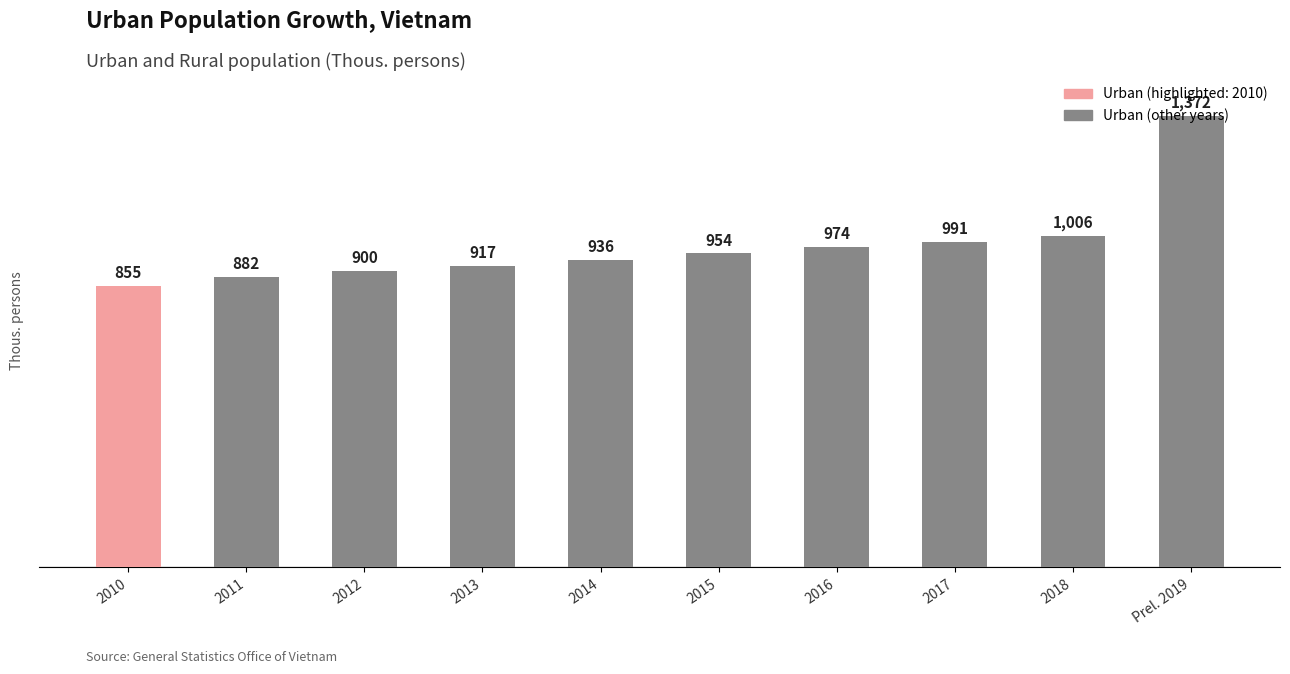

Which has a higher value, Prel. 2019 or 2011?

Prel. 2019